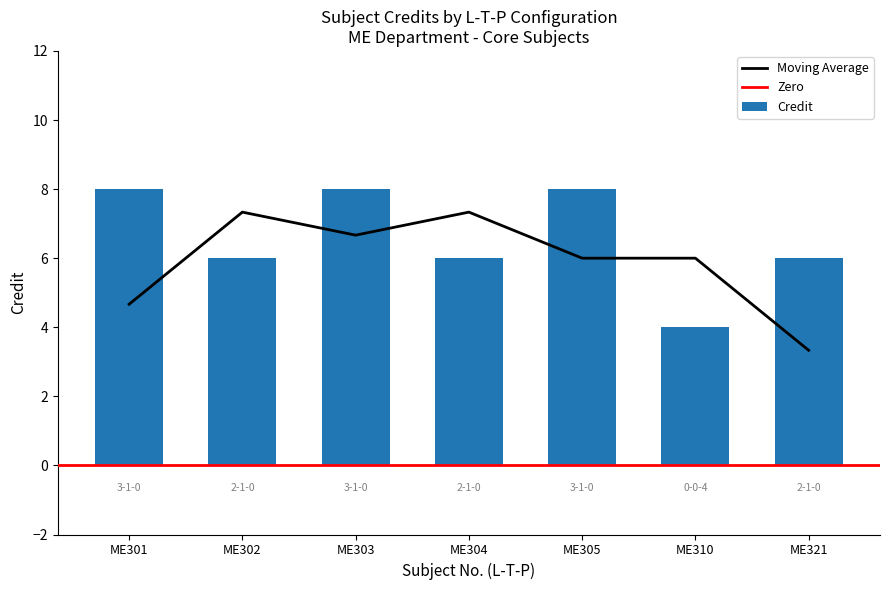

What is the minimum value for Credit?

4